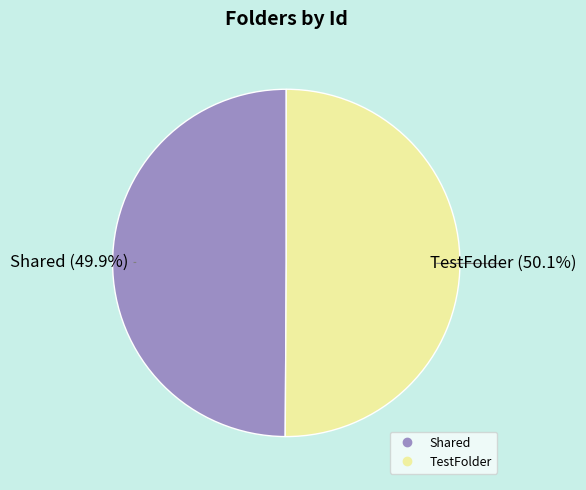

How much of the chart is everything except TestFolder?

49.9%